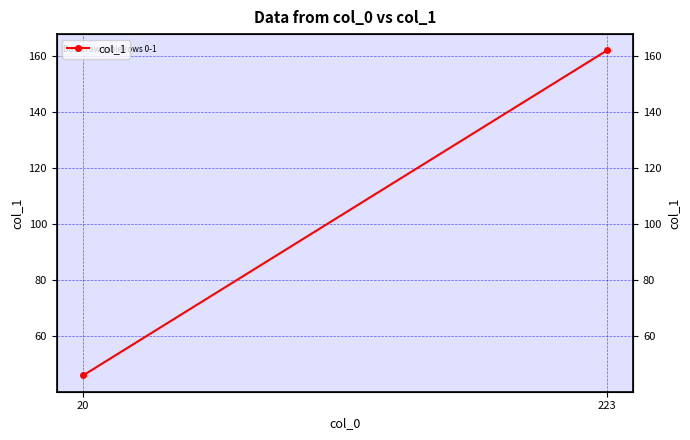

How many lines are shown in the chart?

1